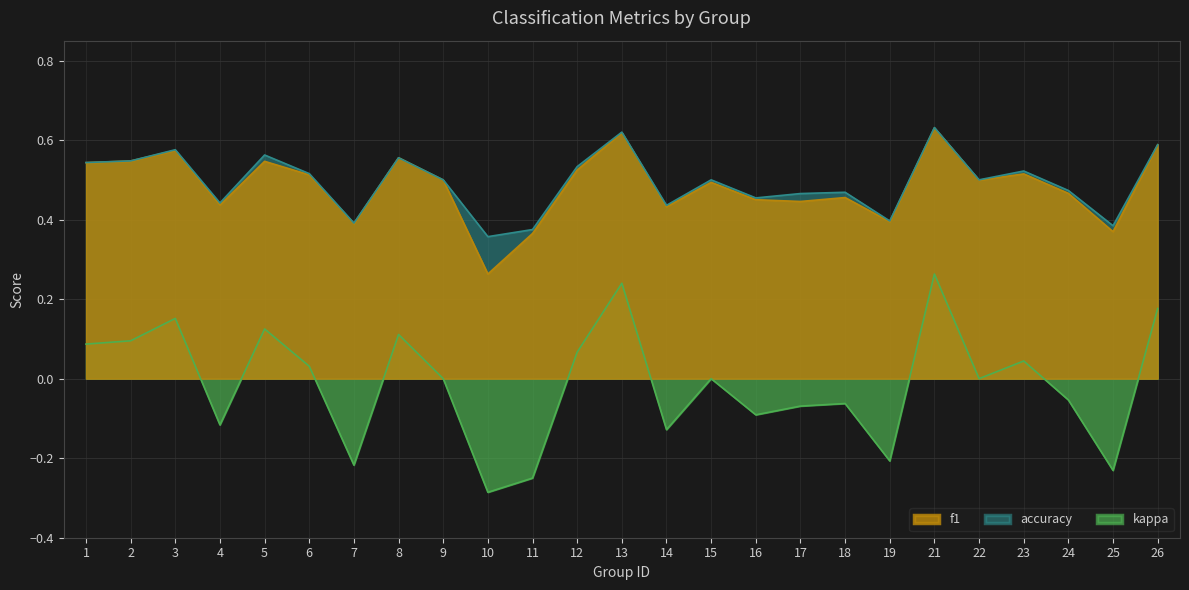

List the labels in order of f1 value, smallest first.

10, 11, 25, 7, 19, 14, 4, 17, 16, 18, 24, 15, 22, 9, 6, 23, 12, 1, 5, 2, 8, 3, 26, 13, 21